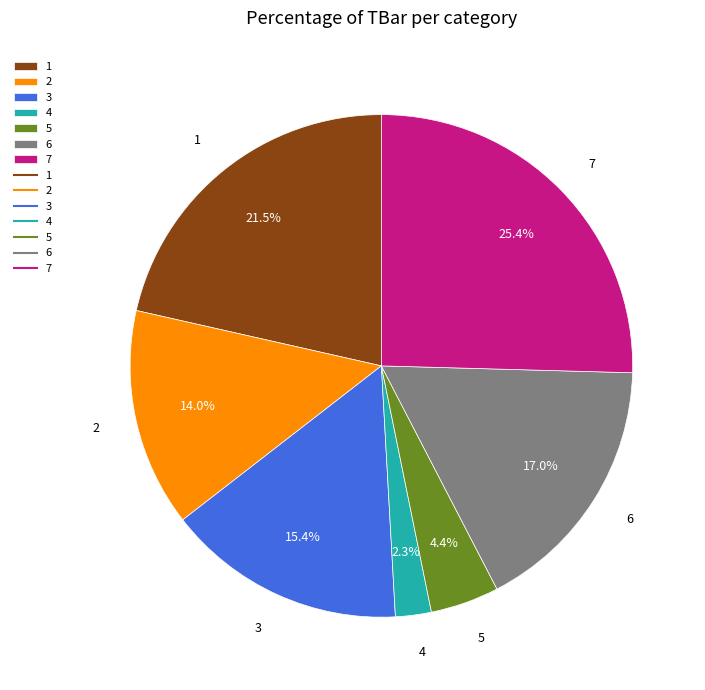

To the nearest percent, what is the average slice percentage?

14%